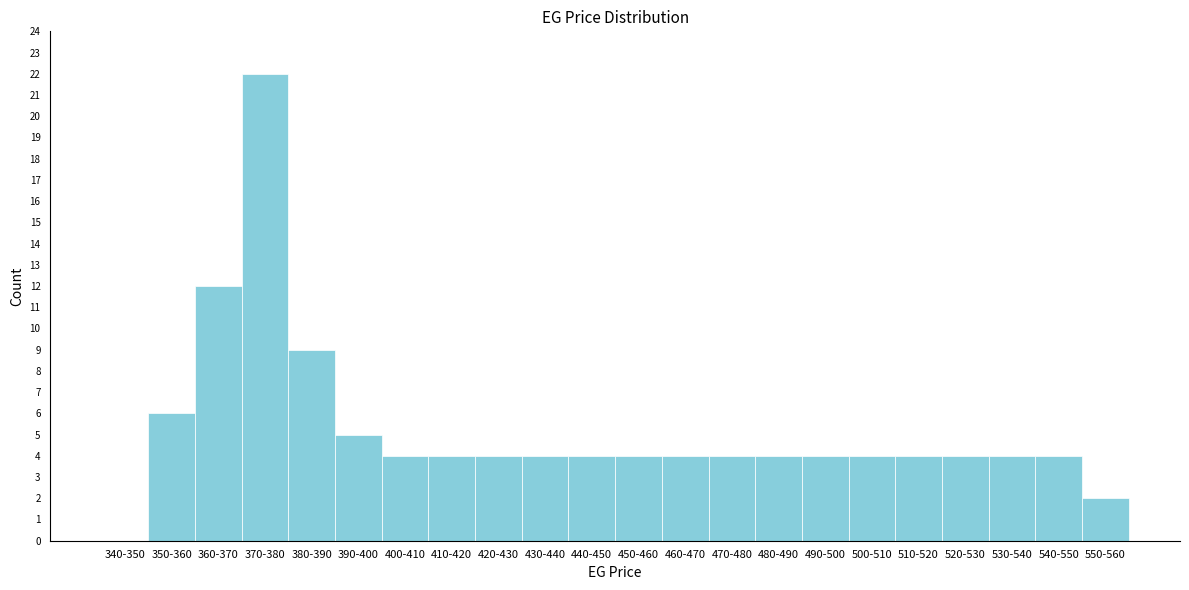

Reading right to left, what are all the values shown in this chart?

550-560=2	540-550=4	530-540=4	520-530=4	510-520=4	500-510=4	490-500=4	480-490=4	470-480=4	460-470=4	450-460=4	440-450=4	430-440=4	420-430=4	410-420=4	400-410=4	390-400=5	380-390=9	370-380=22	360-370=12	350-360=6	340-350=0